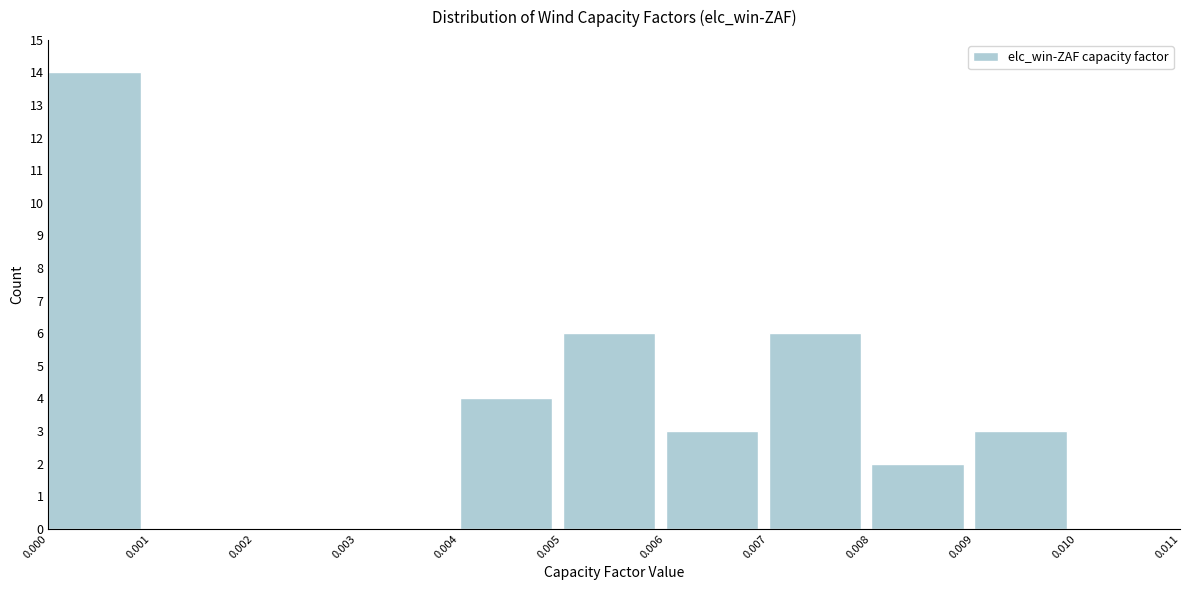

Reading left to right, list every bar in this chart as the range it spans on the x-axis followed by its height. The values are not printed on the chart, so give them approximately, as read against the axis.

0.000 to 0.001: 14
0.001 to 0.002: 0
0.002 to 0.003: 0
0.003 to 0.004: 0
0.004 to 0.005: 4
0.005 to 0.006: 6
0.006 to 0.007: 3
0.007 to 0.008: 6
0.008 to 0.009: 2
0.009 to 0.010: 3
0.010 to 0.011: 0